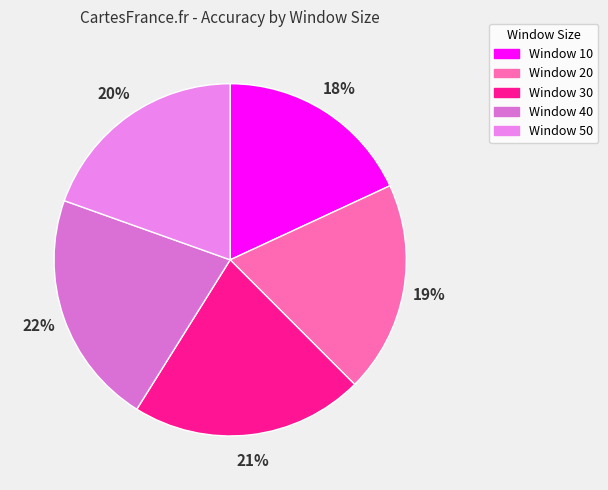

What is the total percentage of Window 50 and Window 10?

37.6%